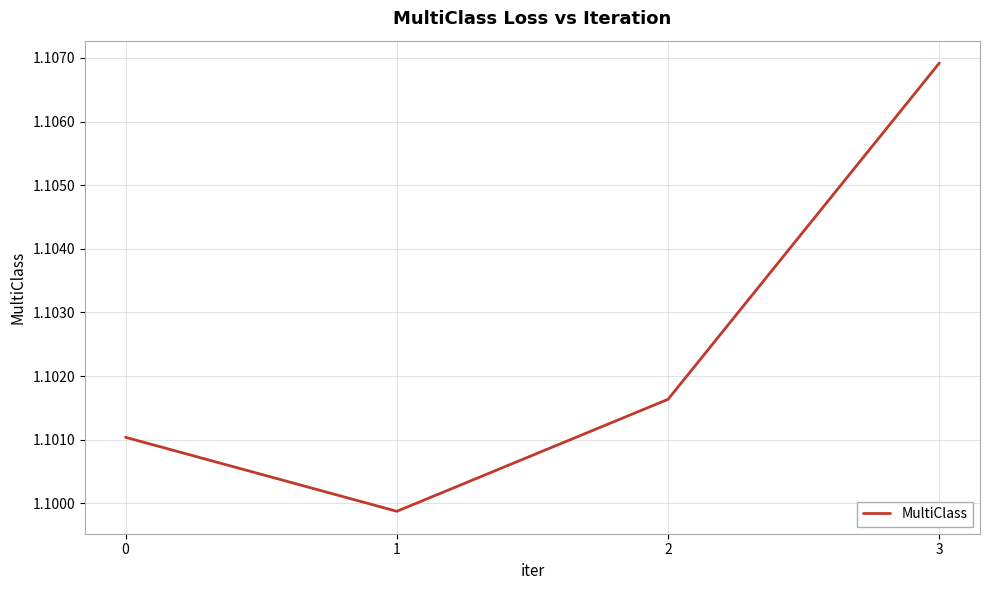

Which category has the highest value across all series?

3